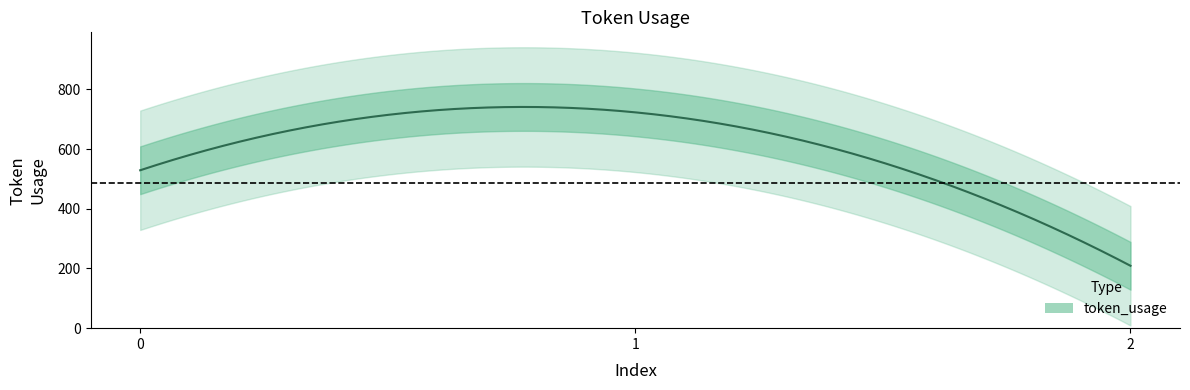

List the labels in order of value, smallest first.

2, 0, 1